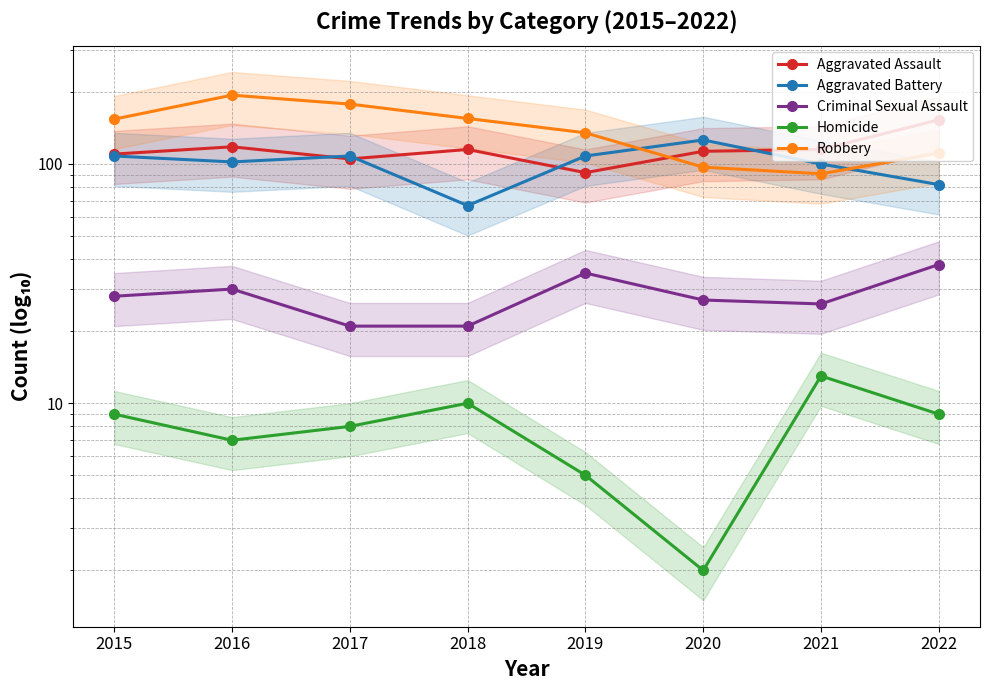

Which series has the largest total across all categories?

Robbery